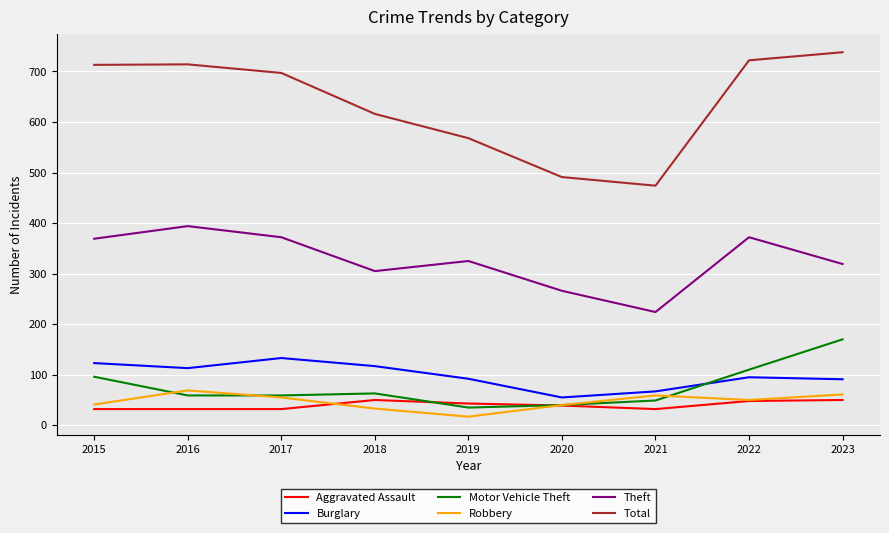

At which label is Total closest to 606?

2018